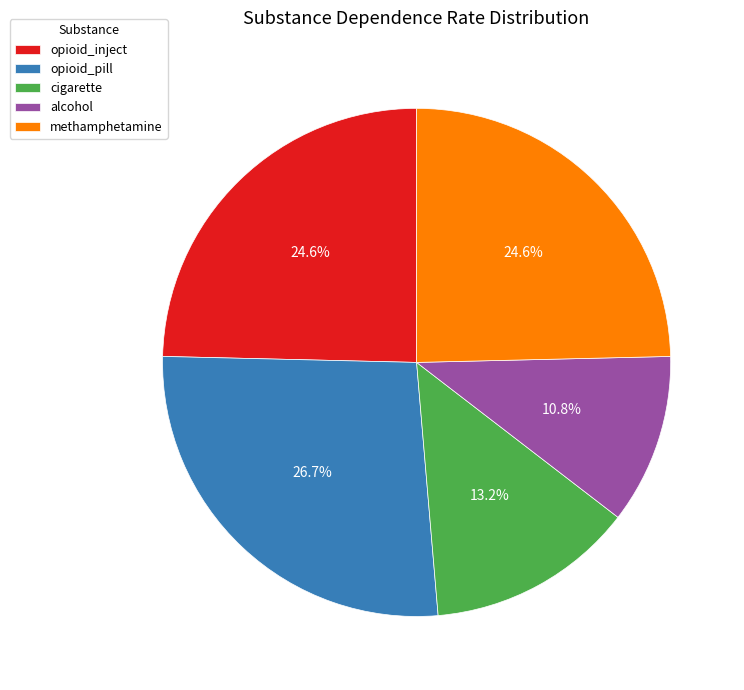

Is there a majority slice in this chart?

No